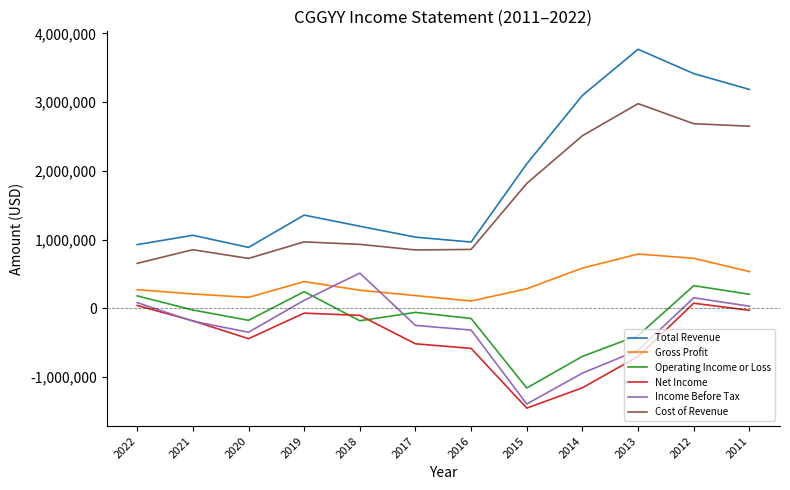

How many interior local peaks does the Net Income series have?

2